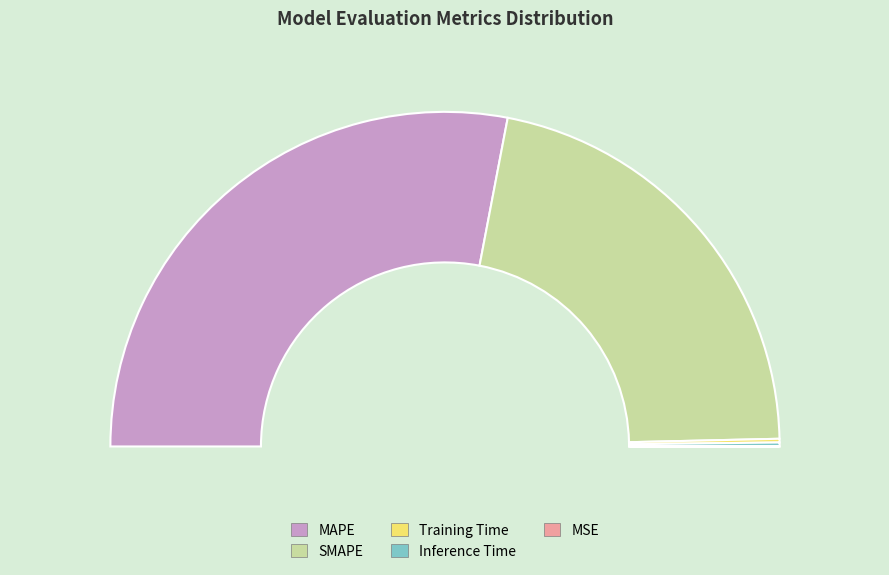

True or false: SMAPE accounts for 43% of the total.

True